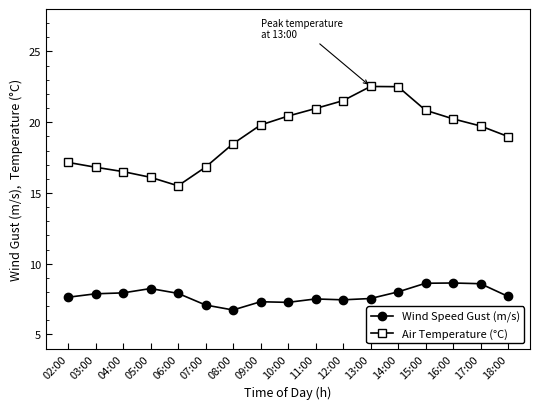

What is the lowest value of the Wind Speed Gust (m/s) series?

6.7